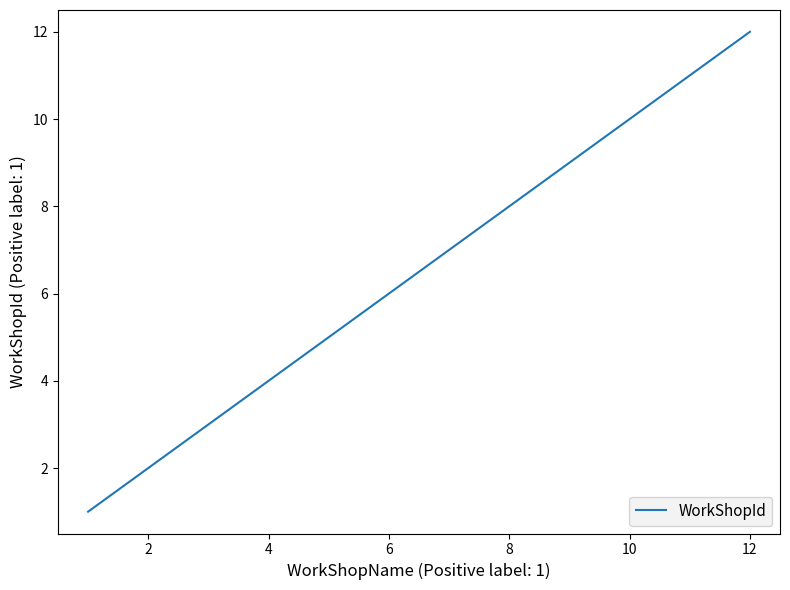

What is the difference between the maximum and minimum values?

11